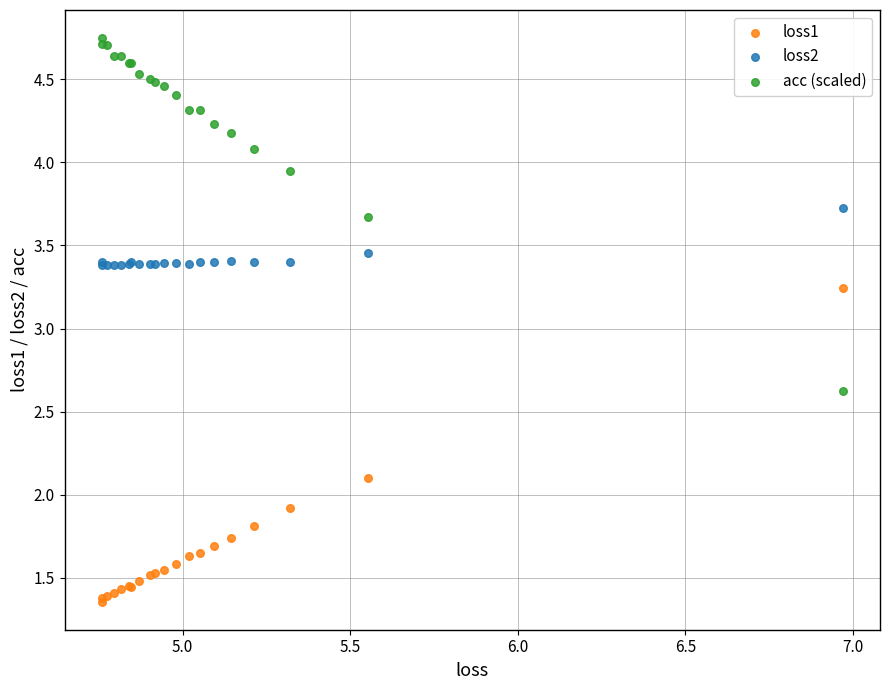

Which series has the largest Y range (max minus min)?

acc (scaled)